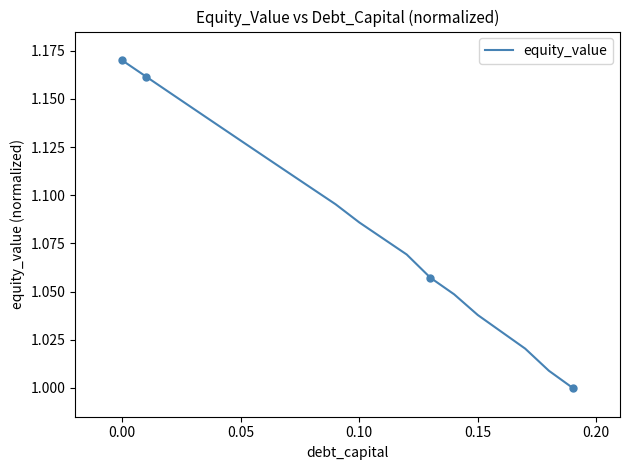

What is the difference between the maximum and minimum values?

0.2